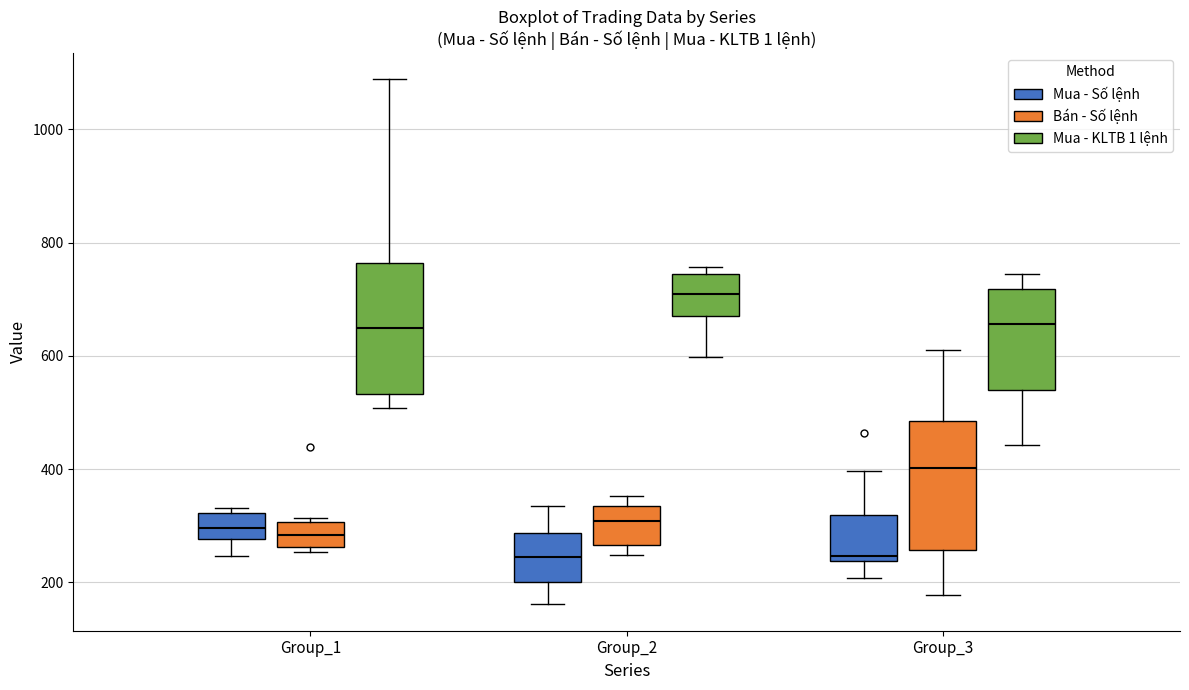

Reading left to right, transcribe this box plot: for each box, give where its median line is, the range the box spans, and where its two whiskers end, as read against the y-axis. The values are not printed on the chart, so give them approximately, as read against the axis.

Group_1 (Mua - Số lệnh): median 300, box 280 to 320, whiskers 240 to 340
Group_1 (Bán - Số lệnh): median 280, box 260 to 300, whiskers 260 (just below the box's lower edge) to 320
Group_1 (Mua - KLTB 1 lệnh): median 640, box 540 to 760, whiskers 500 to 1080
Group_2 (Mua - Số lệnh): median 240, box 200 to 280, whiskers 160 to 340
Group_2 (Bán - Số lệnh): median 300, box 260 to 340, whiskers 240 to 360
Group_2 (Mua - KLTB 1 lệnh): median 700, box 660 to 740, whiskers 600 to 760
Group_3 (Mua - Số lệnh): median 240 (just above the box's lower edge), box 240 to 320, whiskers 200 to 400
Group_3 (Bán - Số lệnh): median 400, box 260 to 480, whiskers 180 to 620
Group_3 (Mua - KLTB 1 lệnh): median 660, box 540 to 720, whiskers 440 to 740